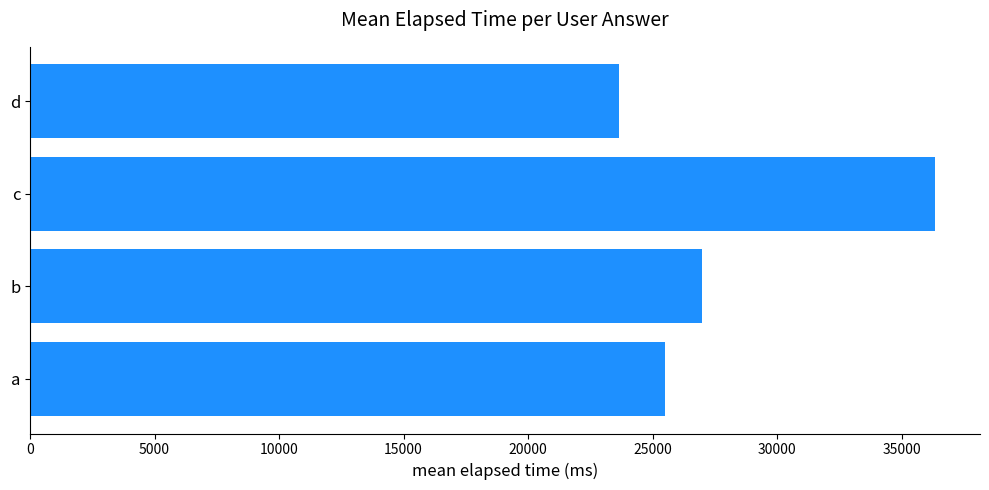

Reading bottom to top, extract all data points from this chart.

a=25500	b=27000	c=36333	d=23667